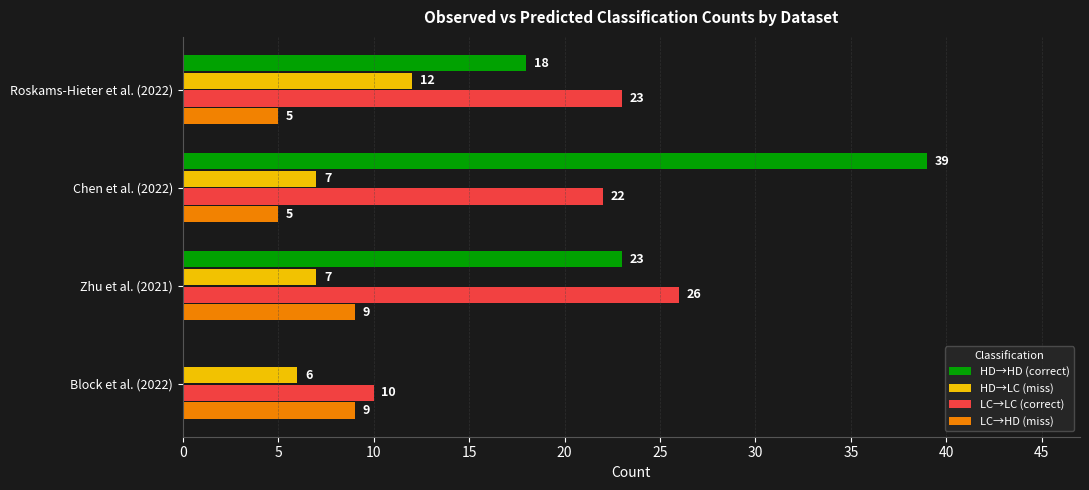

Where is LC→LC (correct) nearest to the value 18?

Chen et al. (2022)